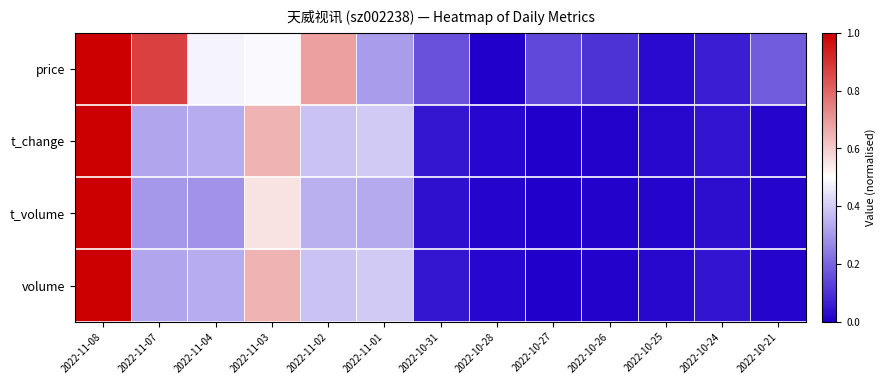

Between 2022-11-08 and 2022-10-25, which series saw the biggest shift?

t_volume